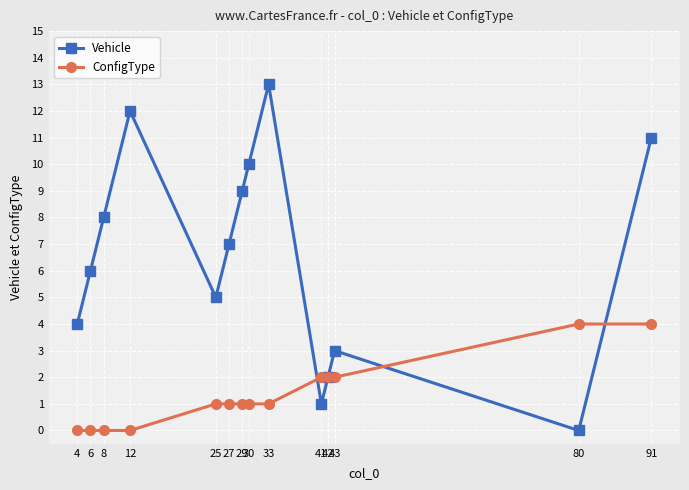

Rank the categories by Vehicle value from highest to lowest.

33, 12, 91, 30, 29, 8, 27, 6, 25, 4, 43, 42, 41, 80